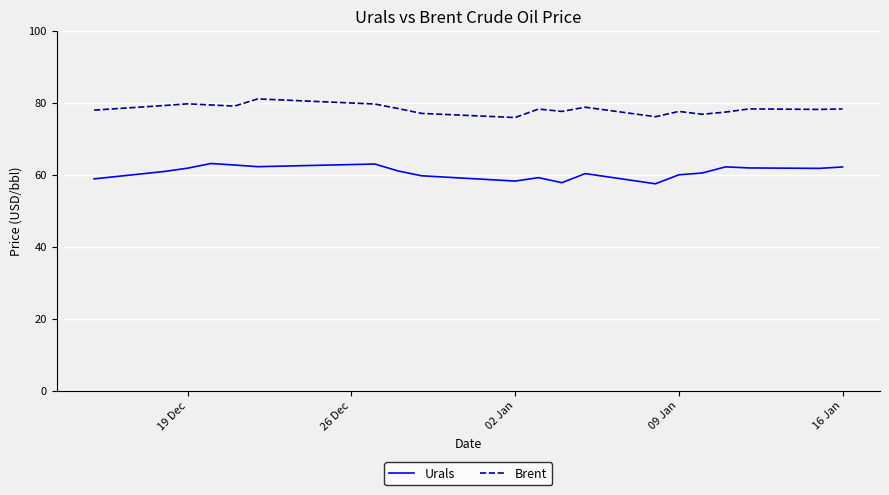

Which series has the largest total across all categories?

Brent